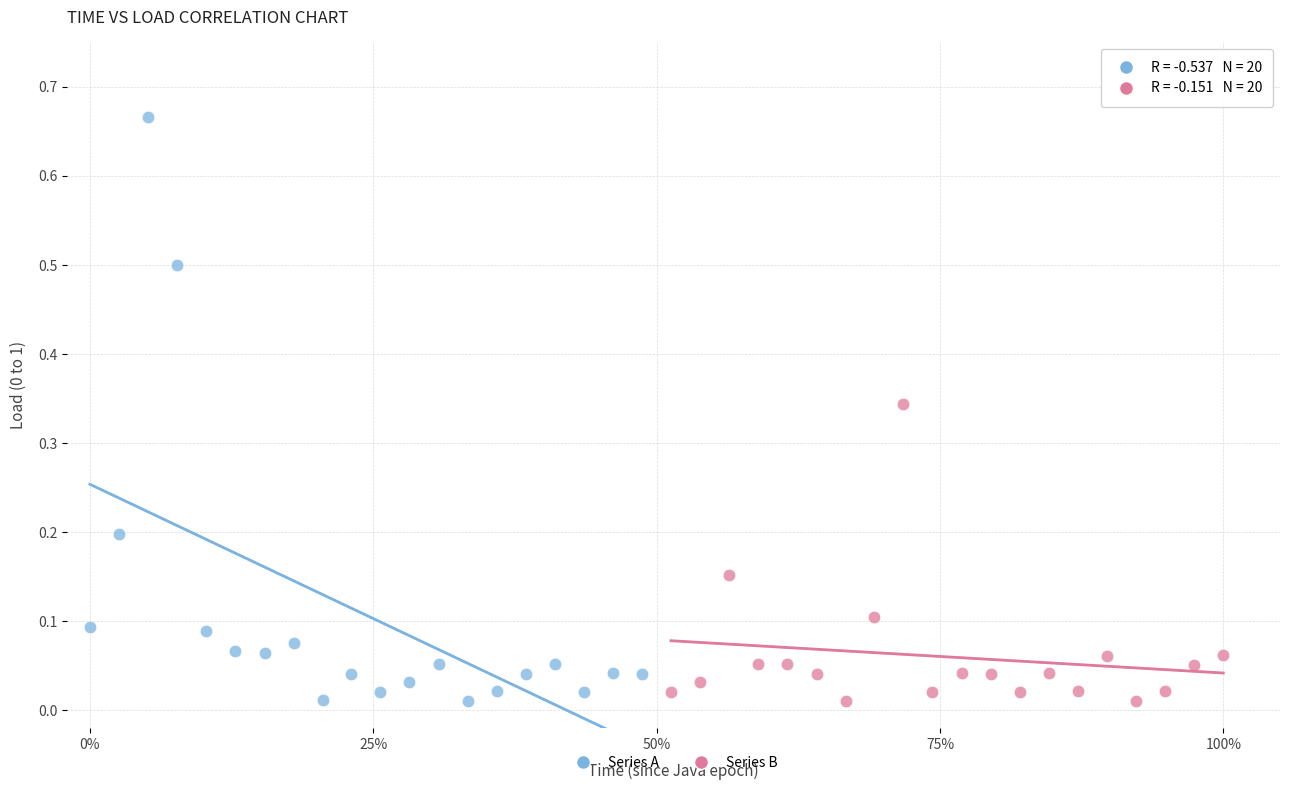

Which series has the largest Y range (max minus min)?

Series A